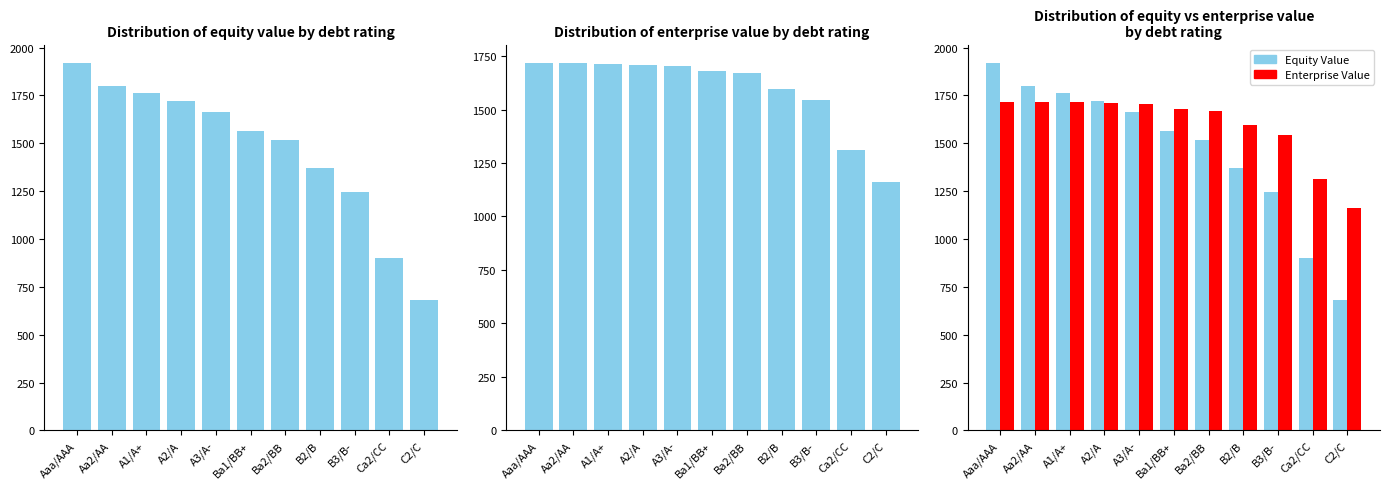

Which has a higher value, Ba2/BB or A2/A?

A2/A